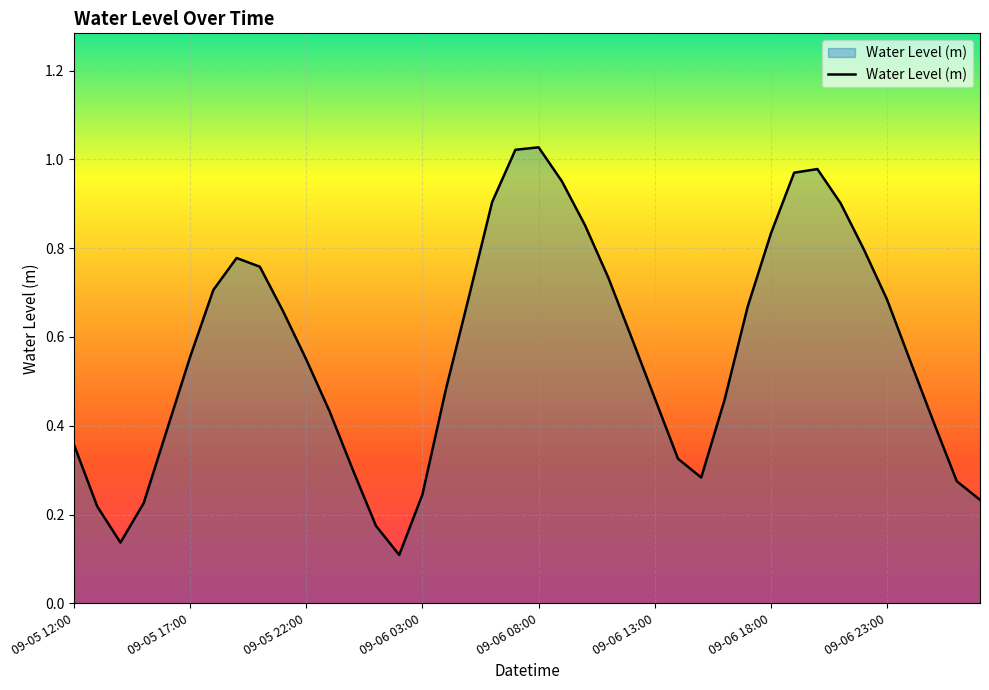

Reading left to right, what are all the values shown in this chart?

0.4	0.2	0.1	0.2	0.4	0.6	0.7	0.8	0.8	0.7	0.5	0.4	0.3	0.2	0.1	0.2	0.5	0.7	0.9	1.0	1.0	1.0	0.9	0.7	0.6	0.5	0.3	0.3	0.5	0.7	0.8	1.0	1.0	0.9	0.8	0.7	0.5	0.4	0.3	0.2